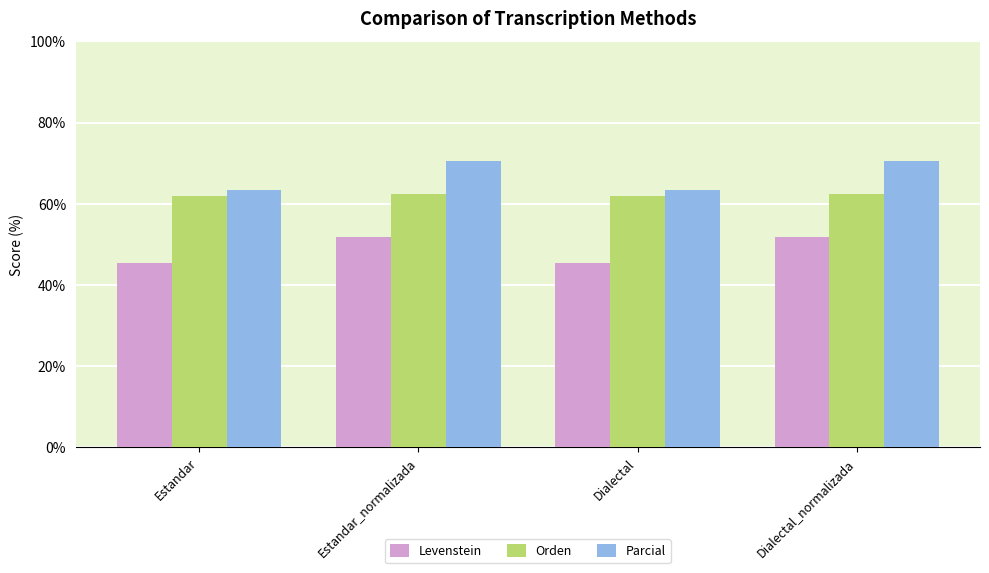

True or false: Parcial has a value of 63.4 at Estandar.

True